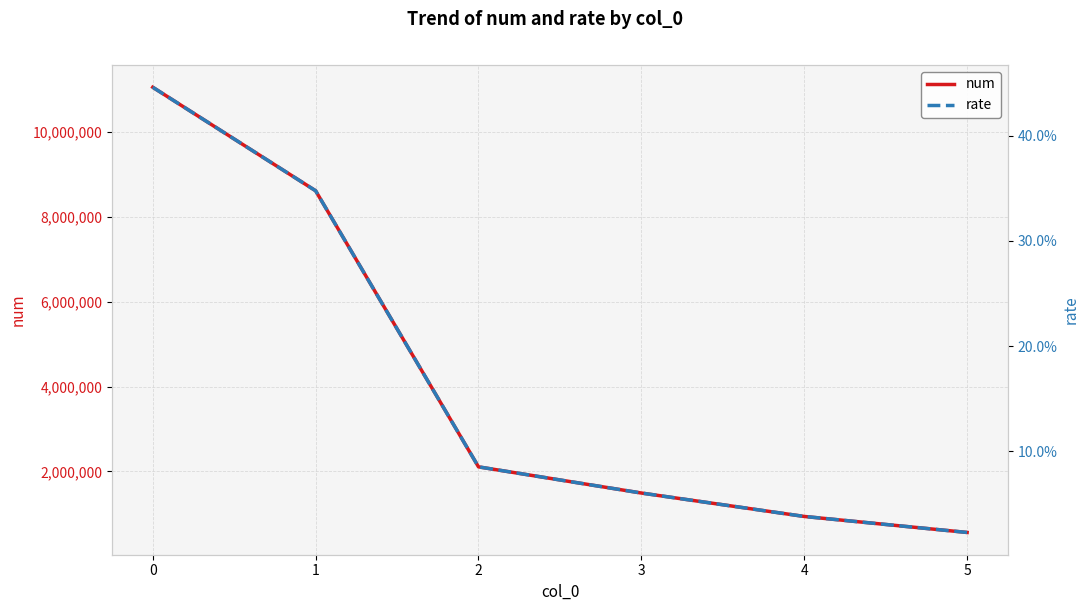

True or false: rate and num cross at least once.

False